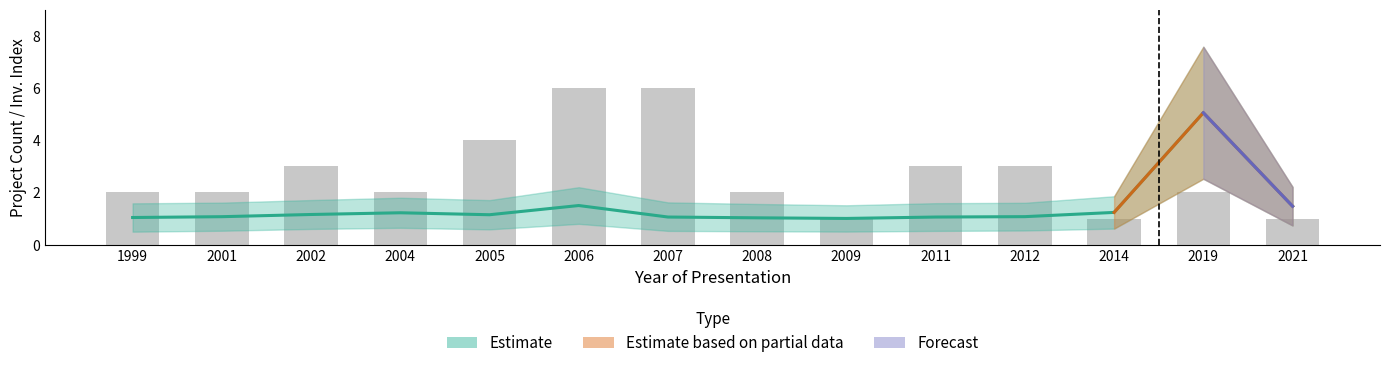

Reading right to left, transcribe all the data shown in this chart.

Count: 2021=1.0	2019=2.0	2014=1.0	2012=3.0	2011=3.0	2009=1.0	2008=2.0	2007=6.0	2006=6.0	2005=4.0	2004=2.0	2002=3.0	2001=2.0	1999=2.0
Investment_low: 2021=1.5	2019=5.0	2014=1.2	2012=1.1	2011=1.1	2009=1.0	2008=1.0	2007=1.1	2006=1.5	2005=1.1	2004=1.2	2002=1.2	2001=1.1	1999=1.0